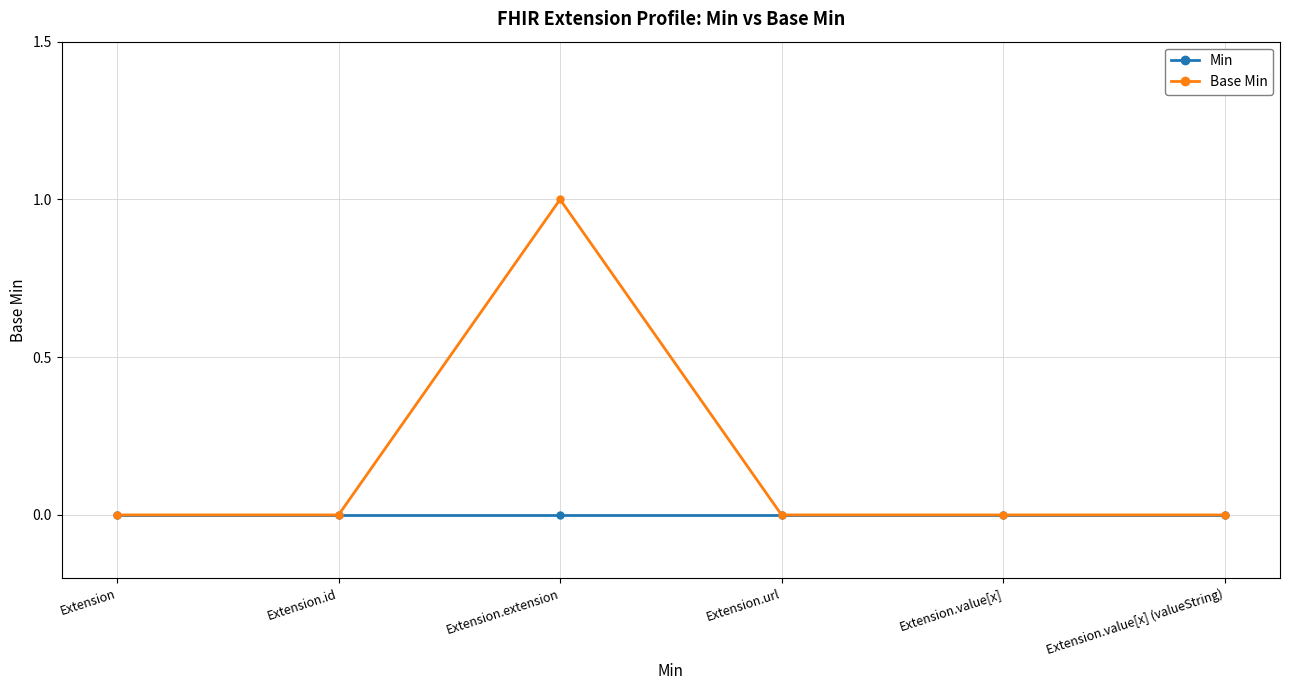

The Base Min series shows -1 at Extension.value[x]. True or false?

False